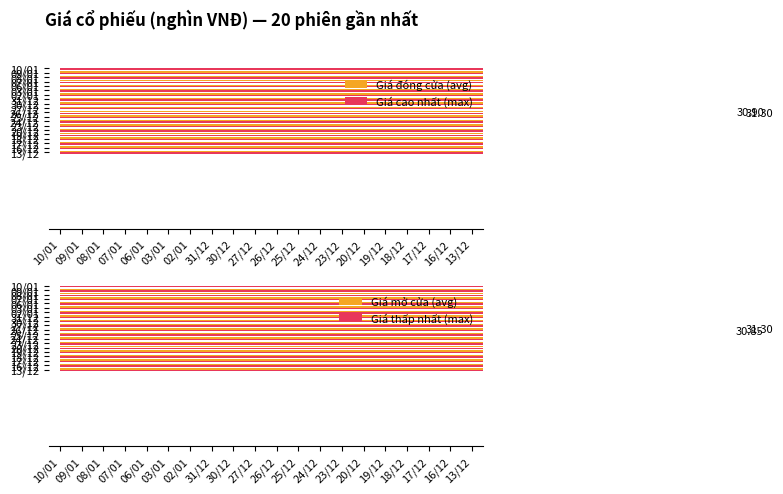

What are all the series names shown in the legend?

Giá đóng cửa (avg), Giá cao nhất (max), Giá mở cửa (avg), Giá thấp nhất (max)